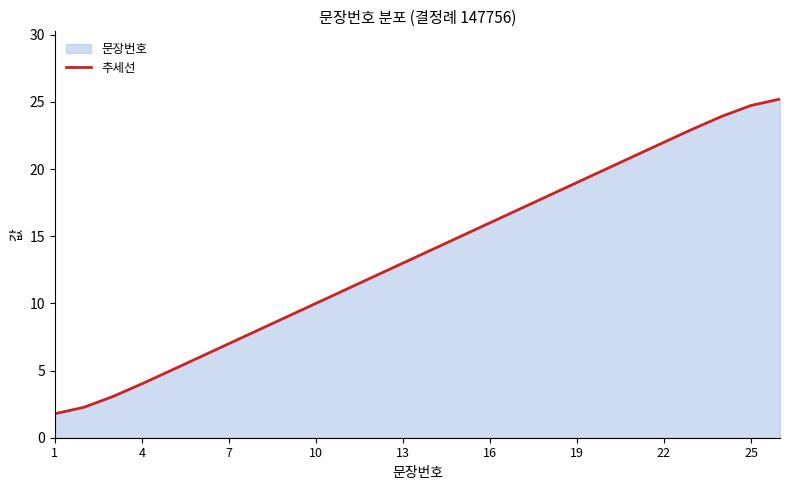

True or false: the data shows 24.7 at 25.

True